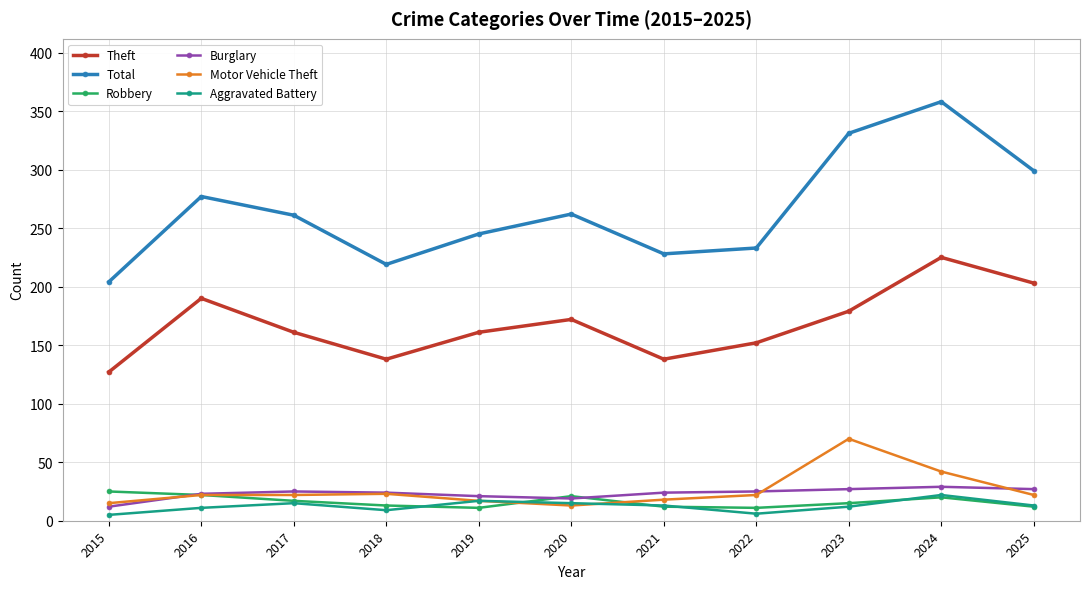

The value of Aggravated Battery at 2025 is 13. True or false?

True